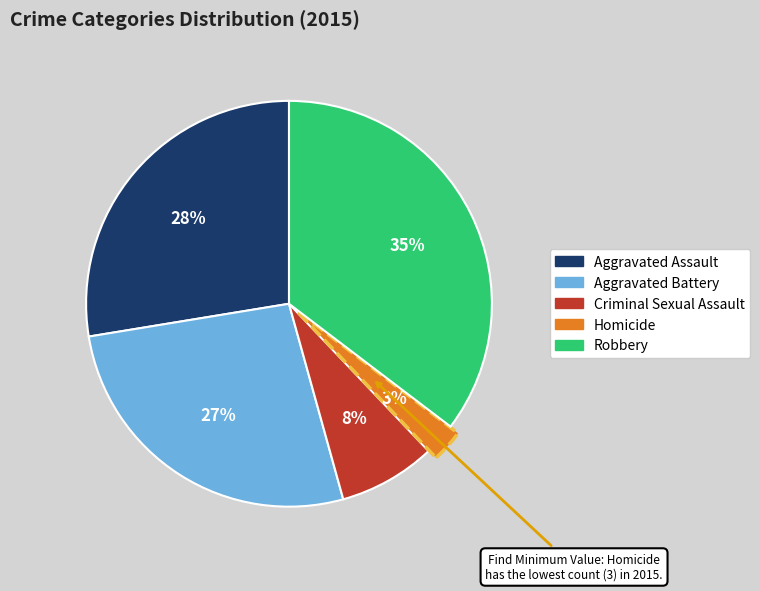

Count the number of slices in the pie.

5